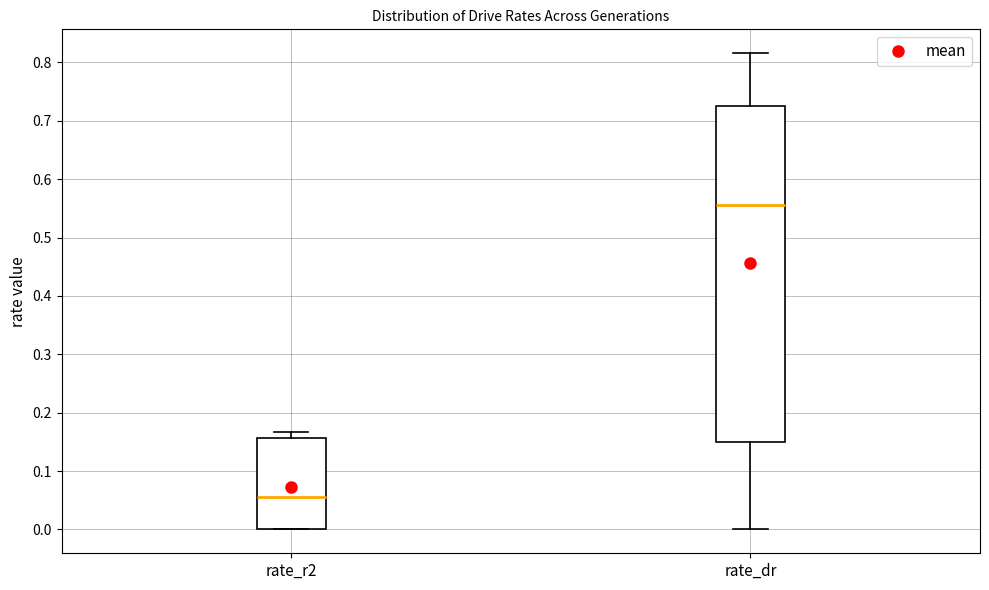

Reading left to right, transcribe this box plot: for each box, give where its median line is, the range the box spans, and where its two whiskers end, as read against the y-axis. The values are not printed on the chart, so give them approximately, as read against the axis.

rate_r2: median 0.05, box 0.00 to 0.16, whiskers 0.00 to 0.17
rate_dr: median 0.56, box 0.15 to 0.73, whiskers 0.00 to 0.82